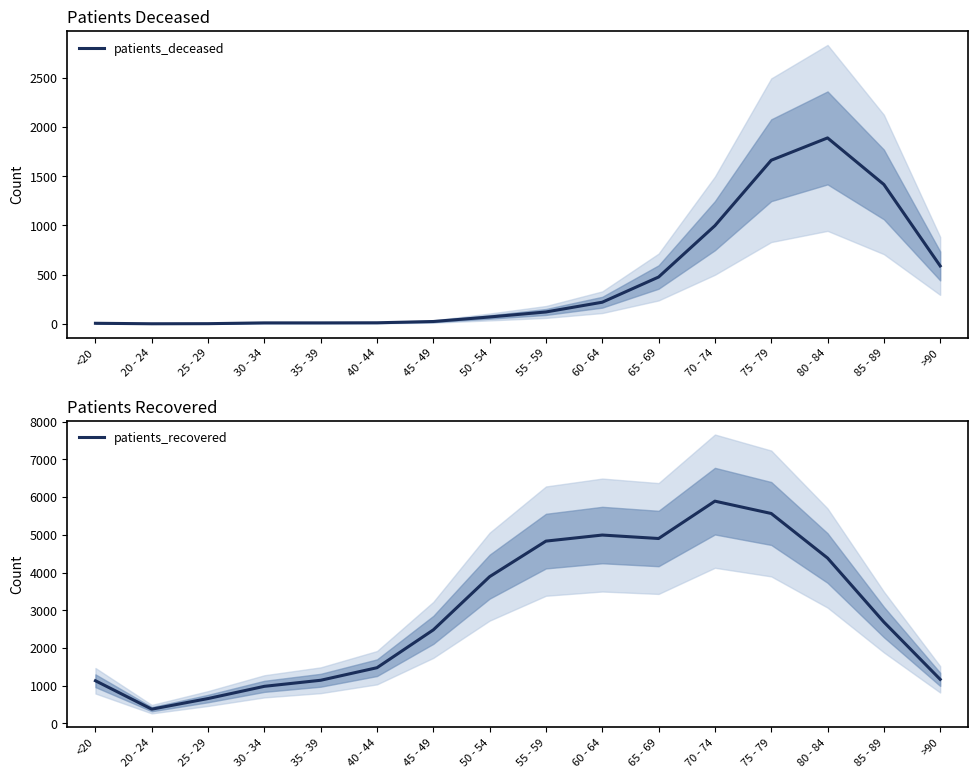

Where does the patients_deceased series first go above 121?

60 - 64